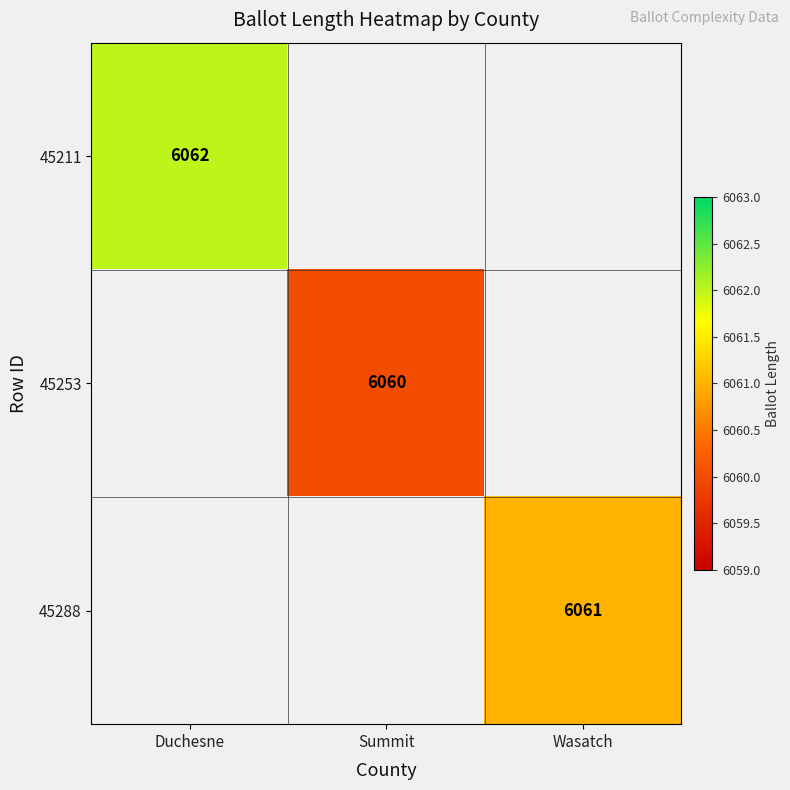

The value of 45253 at Summit is 3832. True or false?

False